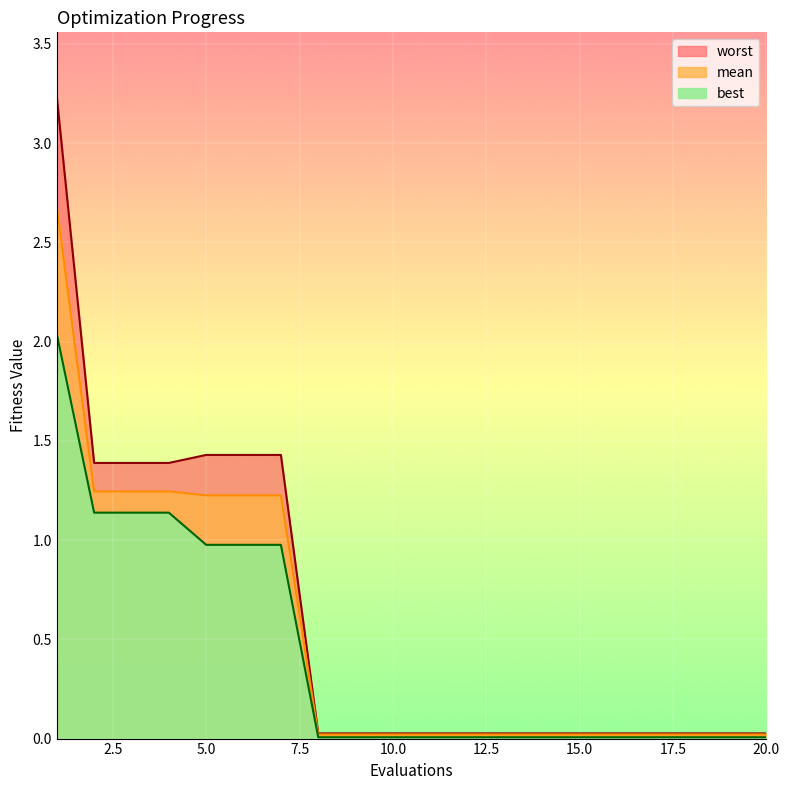

The best series shows 0.0 at 20. True or false?

False